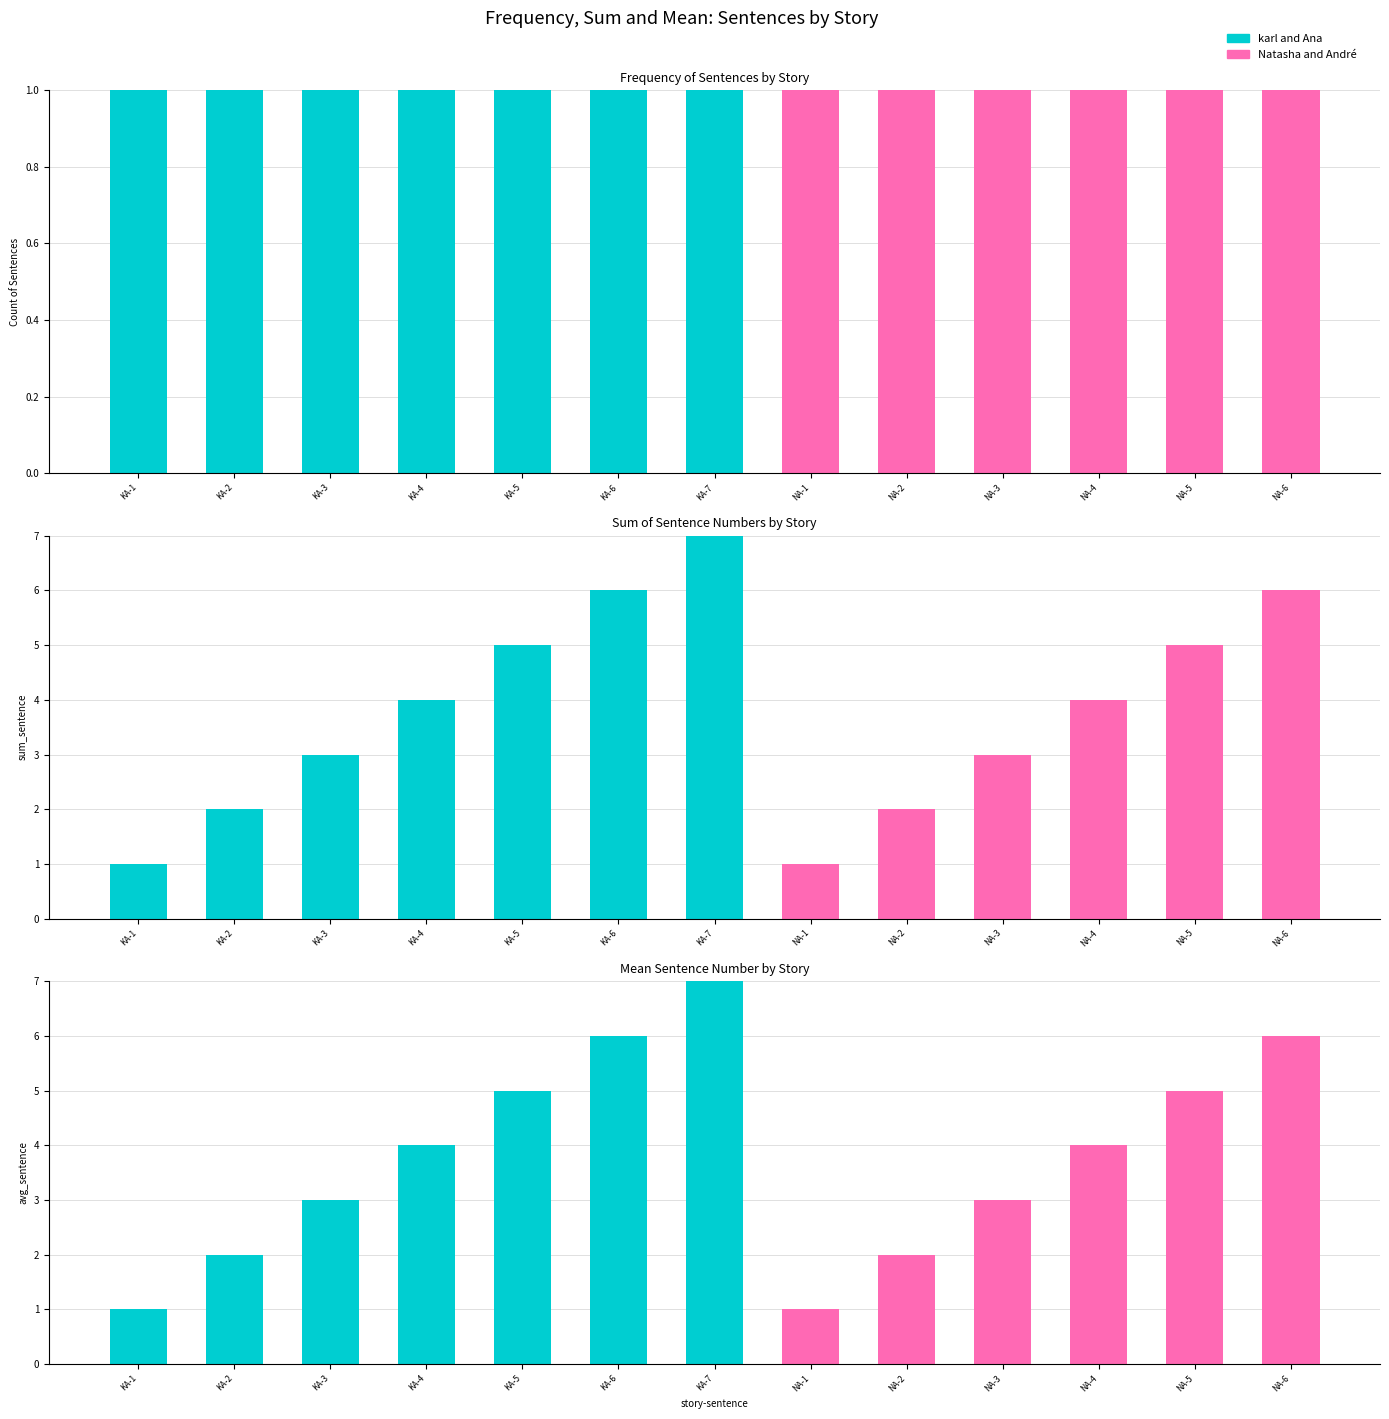

True or false: karl and Ana has a value of 4 at KA-4.

True